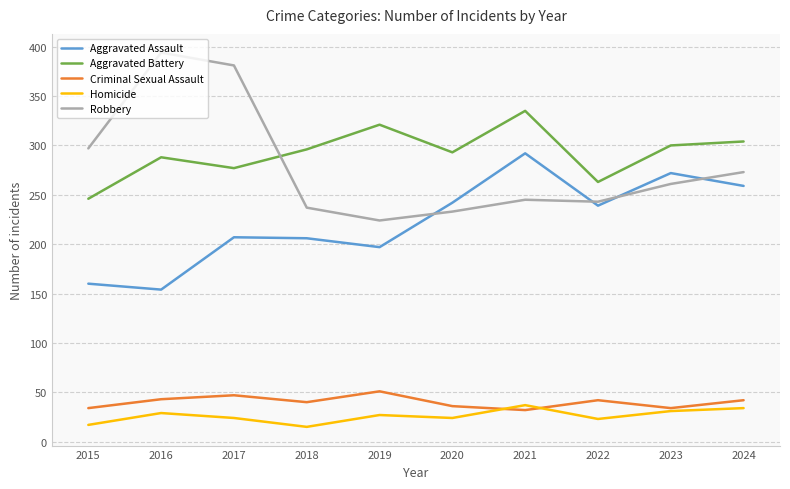

Rank the series at 2019 from highest to lowest value.

Aggravated Battery, Robbery, Aggravated Assault, Criminal Sexual Assault, Homicide